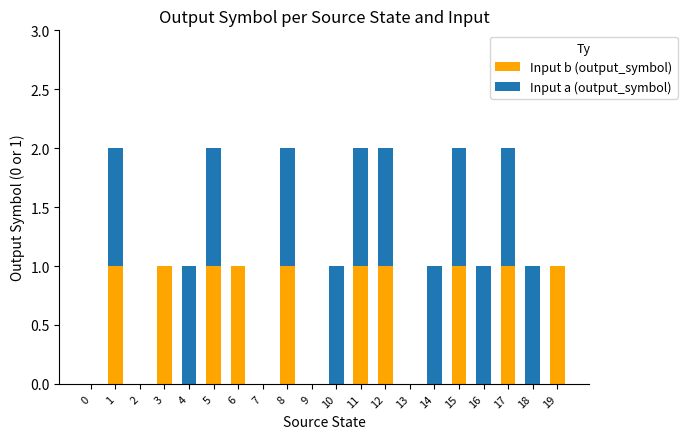

Is it true that Input b (output_symbol) equals 0 at 6?

False